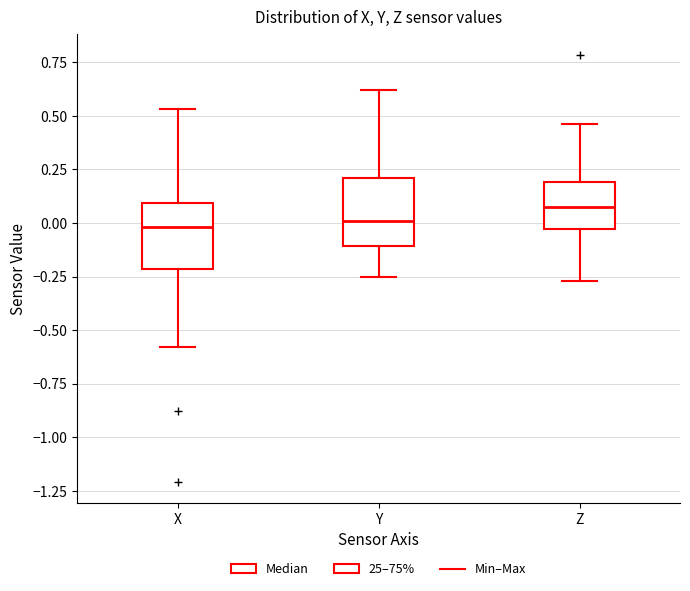

Where is the upper edge of the box for Y on the y-axis? The values are not printed on the chart, so give them approximately, as read against the axis.

0.20